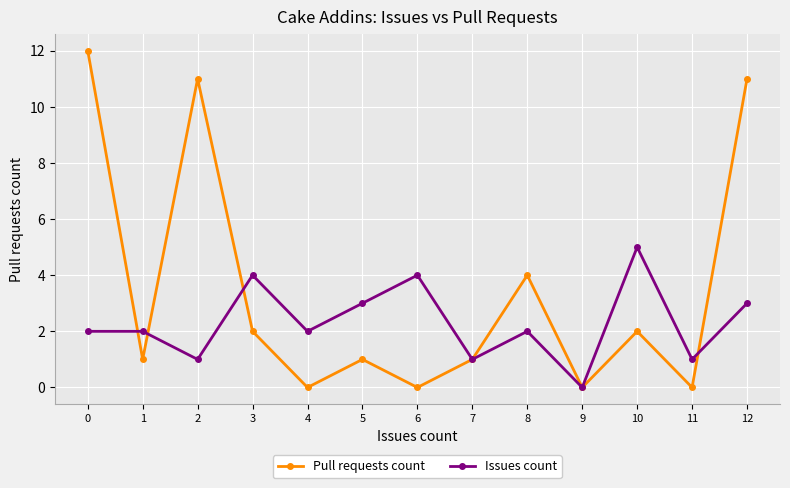

What are all the series names shown in the legend?

Pull requests count, Issues count